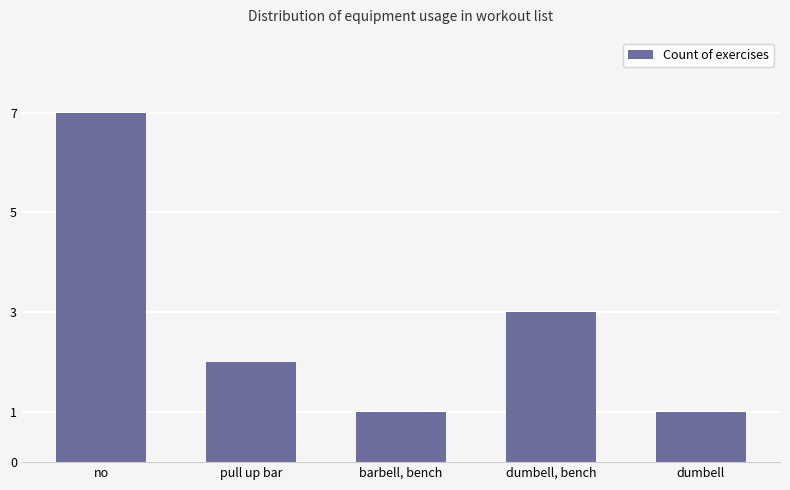

What value does the data have at pull up bar?

2